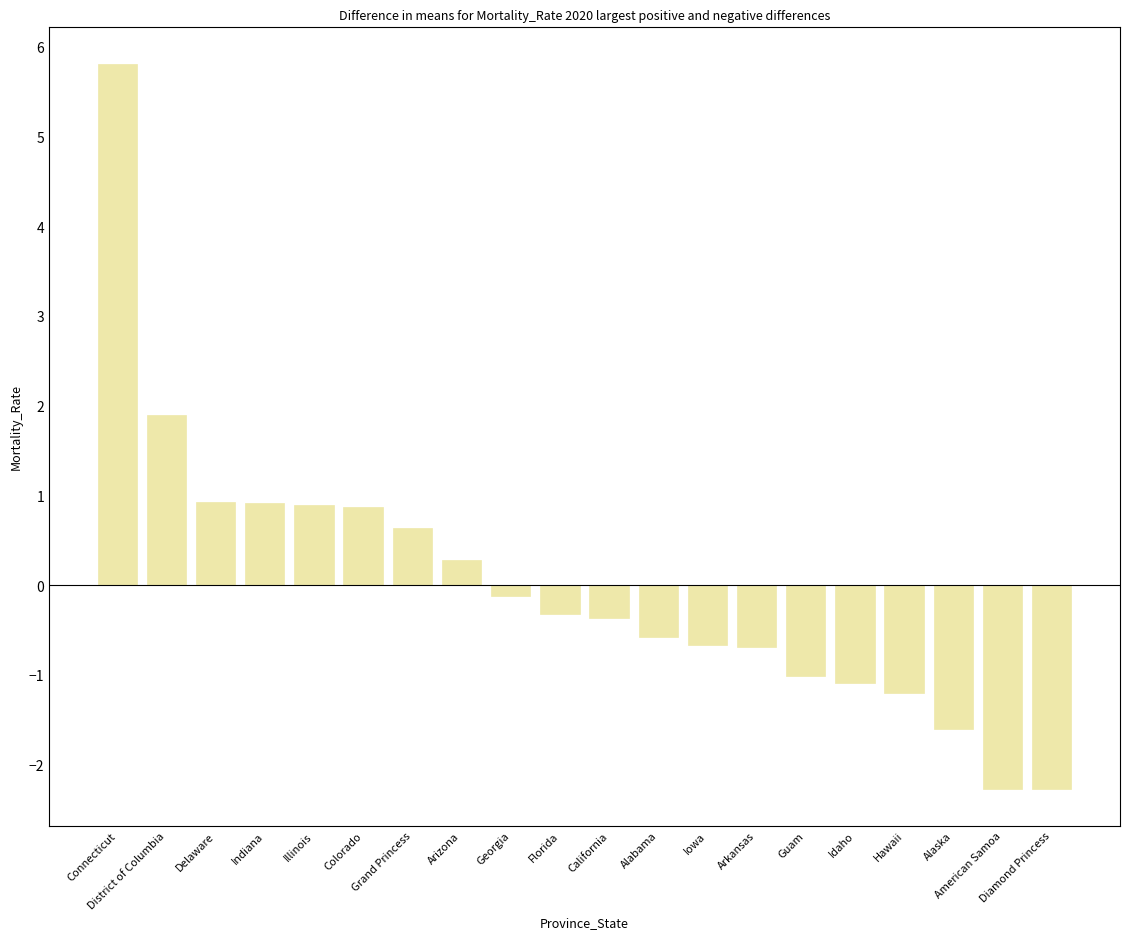

Where does the data first go above 0?

Connecticut